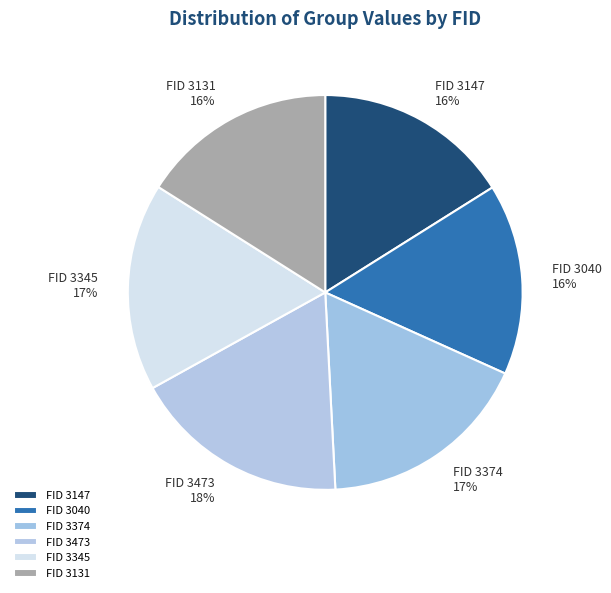

What percentage is the FID 3131 slice, to the nearest percent?

16%